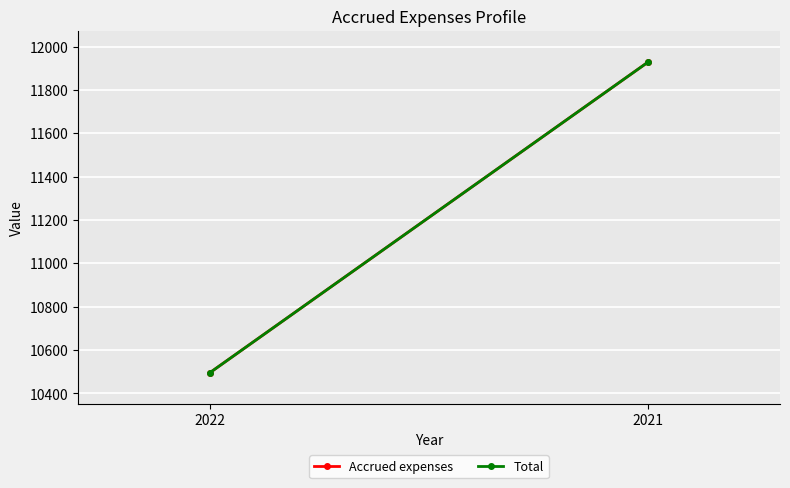

Reading right to left, transcribe all the data shown in this chart.

Accrued expenses: 2021=11930	2022=10495
Total: 2021=11930	2022=10495